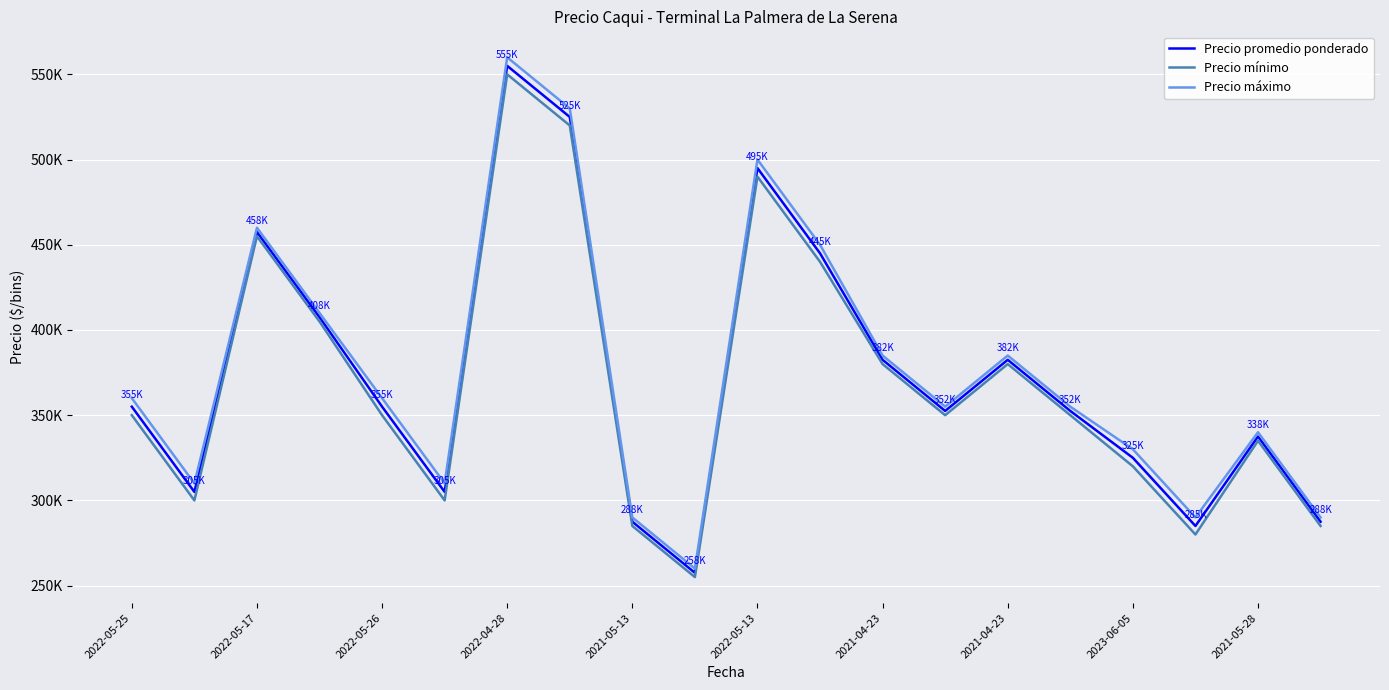

Is this an area chart (filled region under the line)?

No